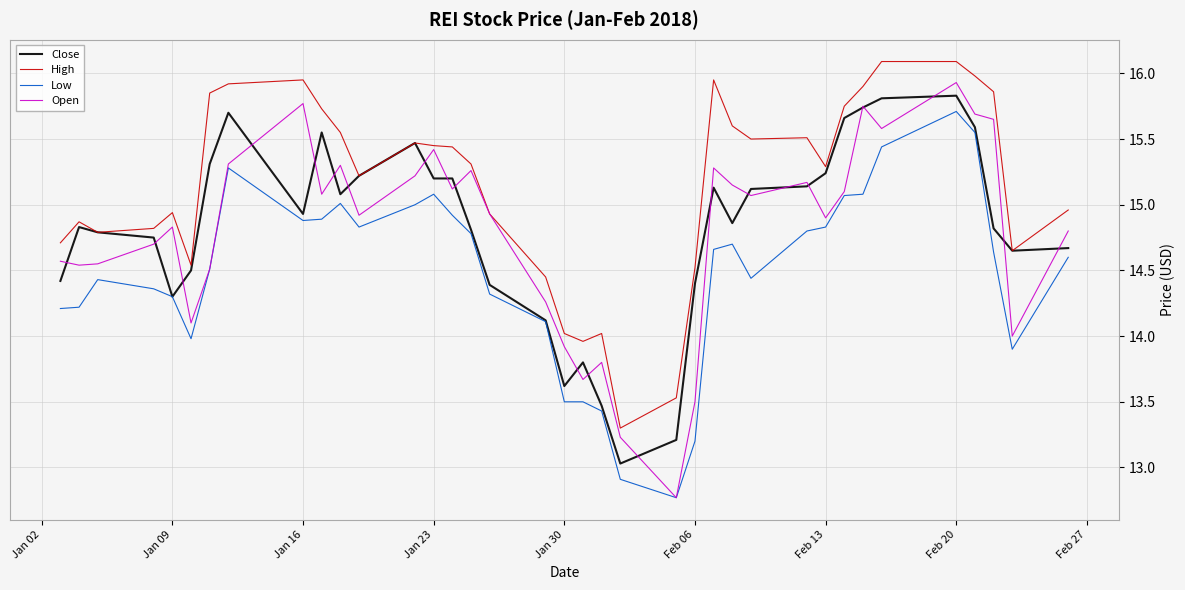

Which series has the largest total across all categories?

High